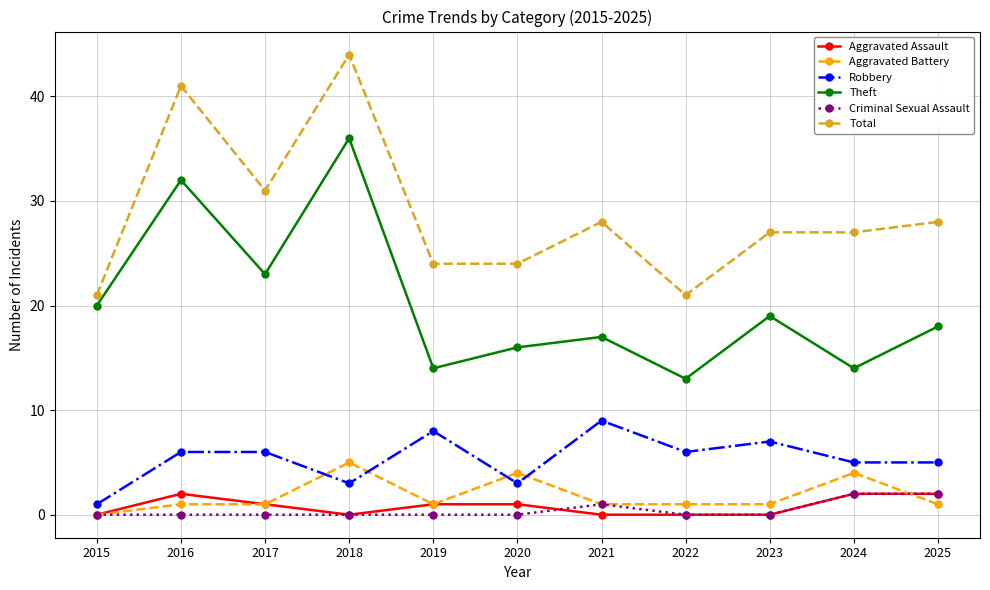

What is the difference between the Robbery values at 2023 and 2018?

4